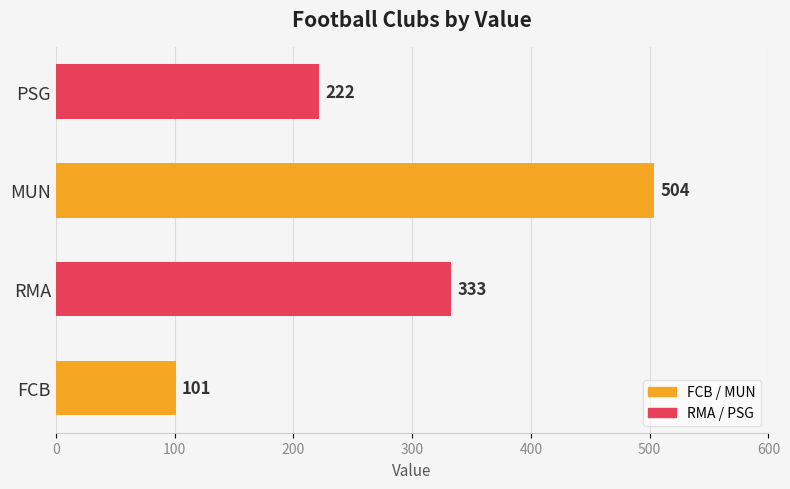

What is the smallest value displayed?

101